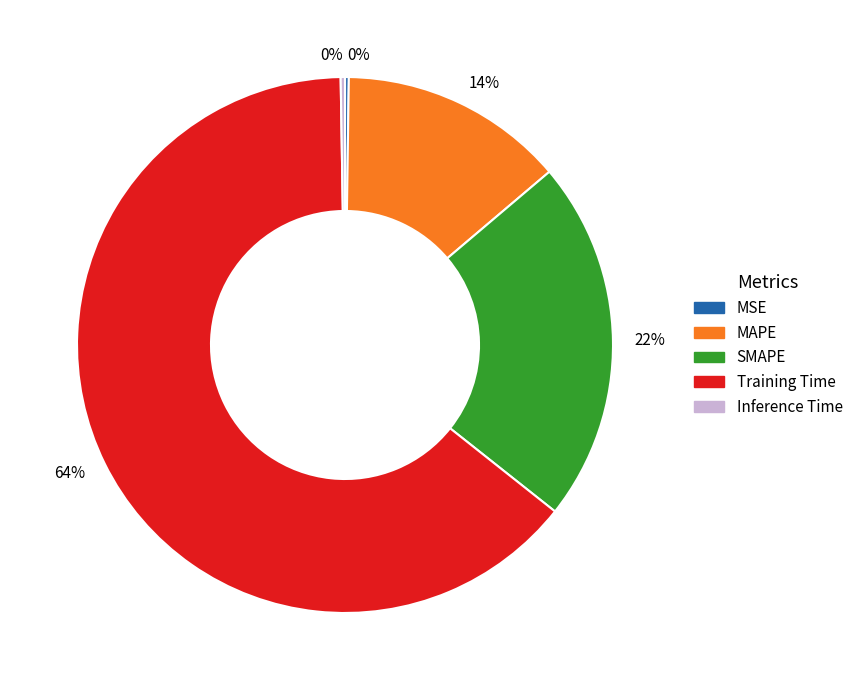

Is the sum of Training Time and MAPE greater than half?

Yes